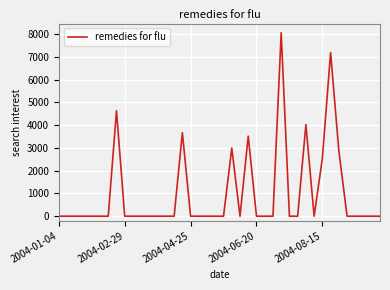

What is the maximum value shown in the chart?

8055.4